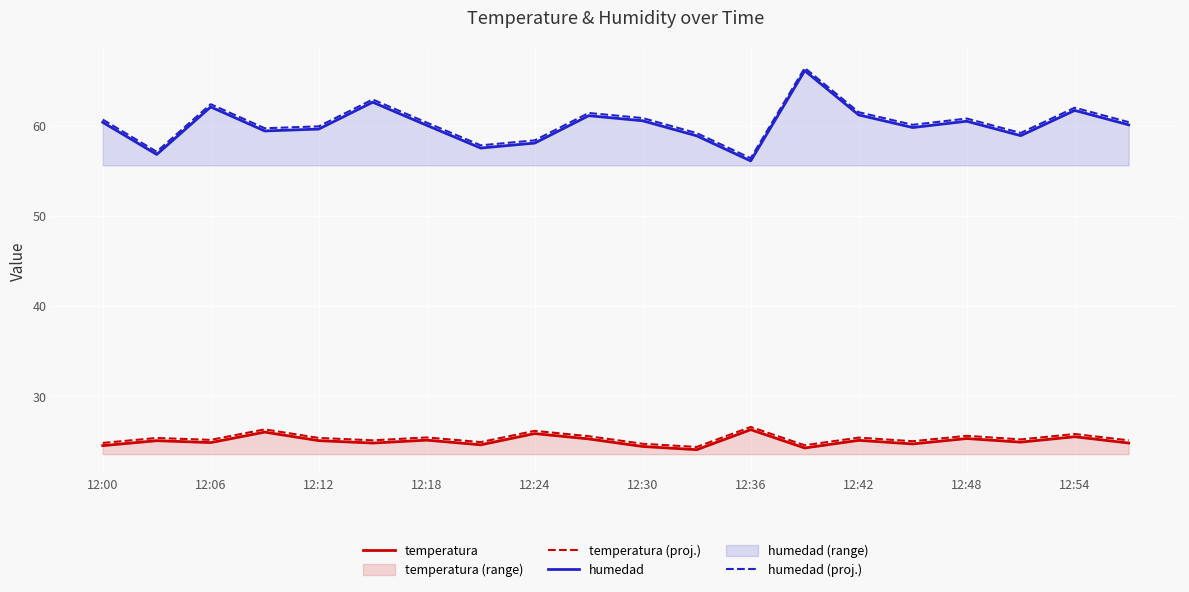

The value of temperatura at 12:00 is 24.5. True or false?

True